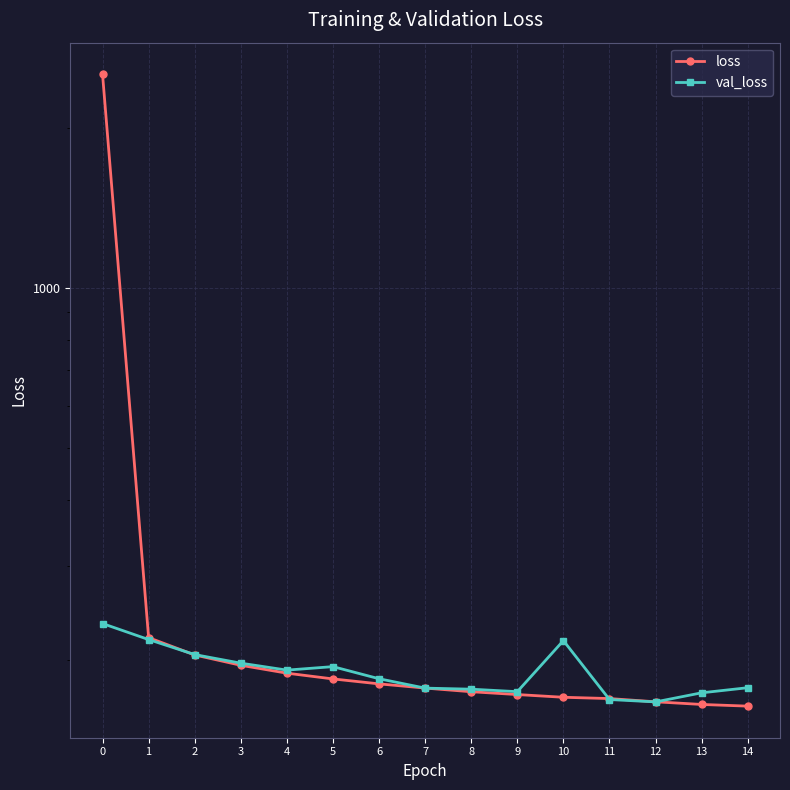

What is the difference between the maximum and minimum values in the val_loss series?

67.3